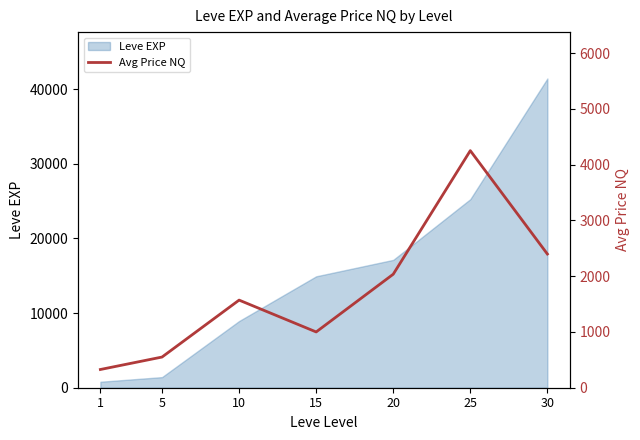

Reading right to left, extract all data points from this chart.

2397.0	4250.0	2035.0	1000.0	1570.6	550.0	326.7